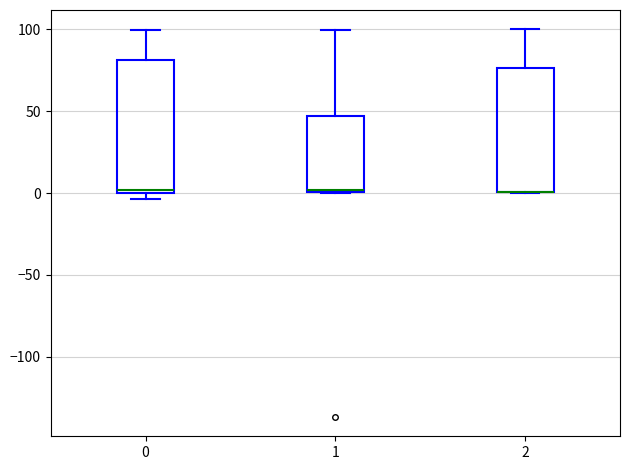

Reading left to right, transcribe this box plot: for each box, give where its median line is, the range the box spans, and where its two whiskers end, as read against the y-axis. The values are not printed on the chart, so give them approximately, as read against the axis.

0: median 0 (just above the box's lower edge), box 0 to 80, whiskers -5 to 100
1: median 0 (just above the box's lower edge), box 0 to 45, whiskers 0 to 100
2: median 0 (drawn on the box's lower edge), box 0 to 75, whiskers 0 to 100